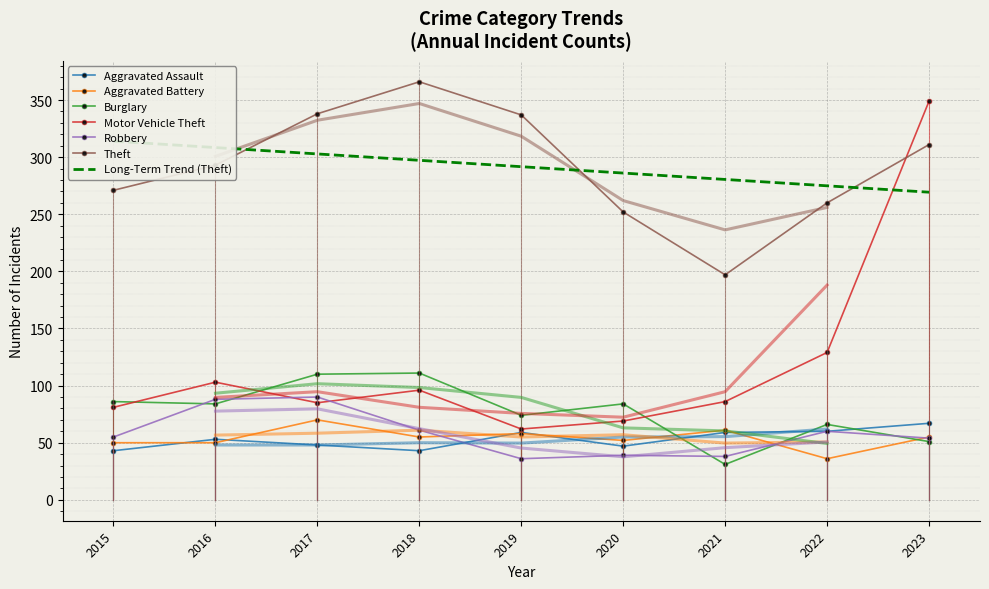

What is the sum of the Burglary values at 2021 and 2015?

117